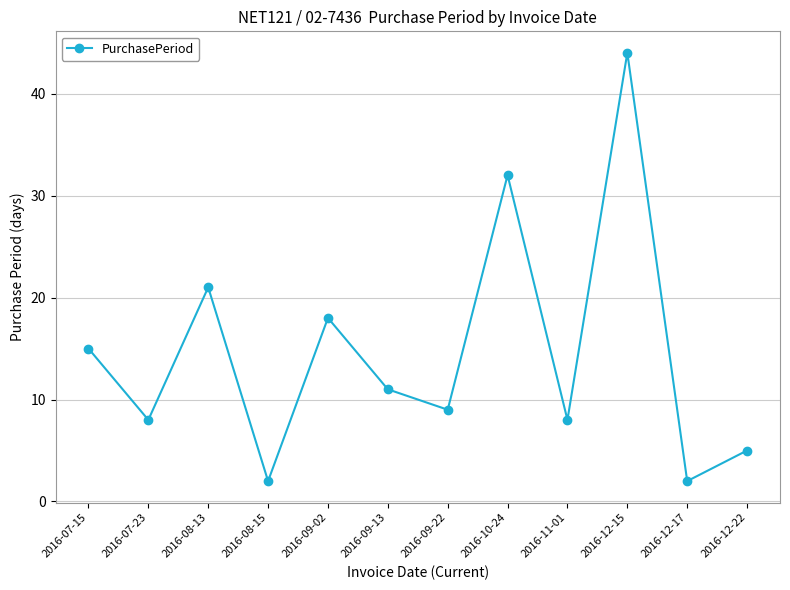

Reading right to left, list all the values displayed in this chart.

5	2	44	8	32	9	11	18	2	21	8	15